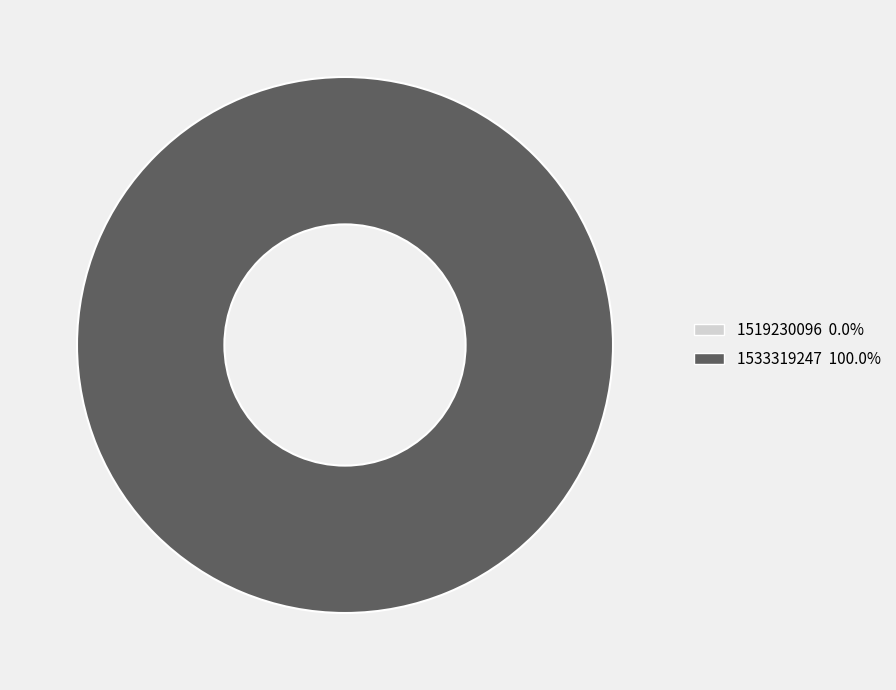

What percentage is NOT represented by 1519230096?

100.0%